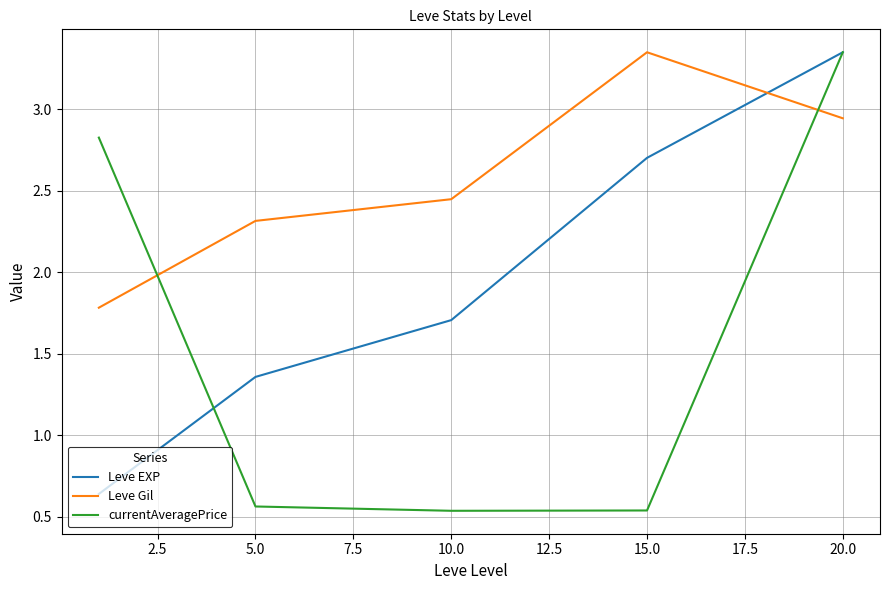

Rank the series by their average value, from lowest to highest.

currentAveragePrice, Leve EXP, Leve Gil